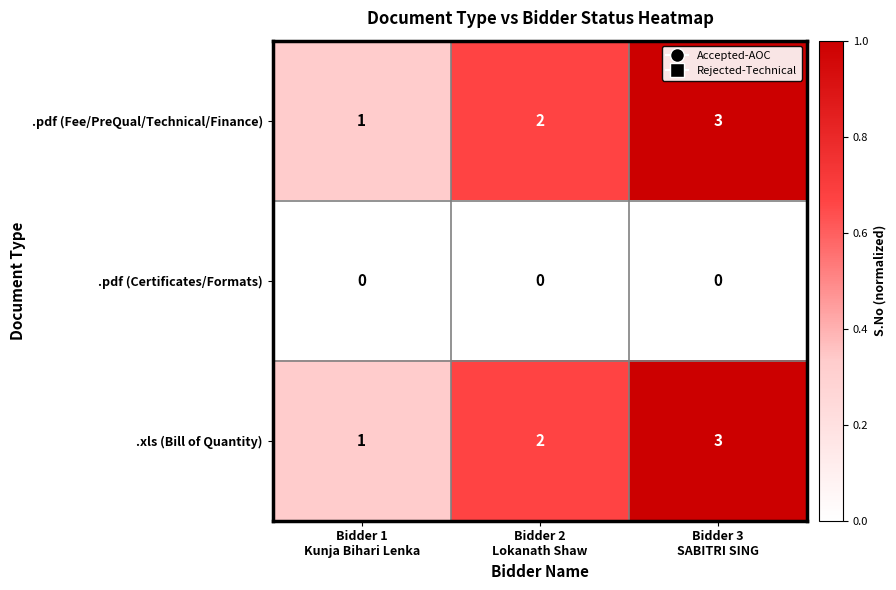

What is the highest value of the .pdf (Fee/PreQual/Technical/Finance) series?

3